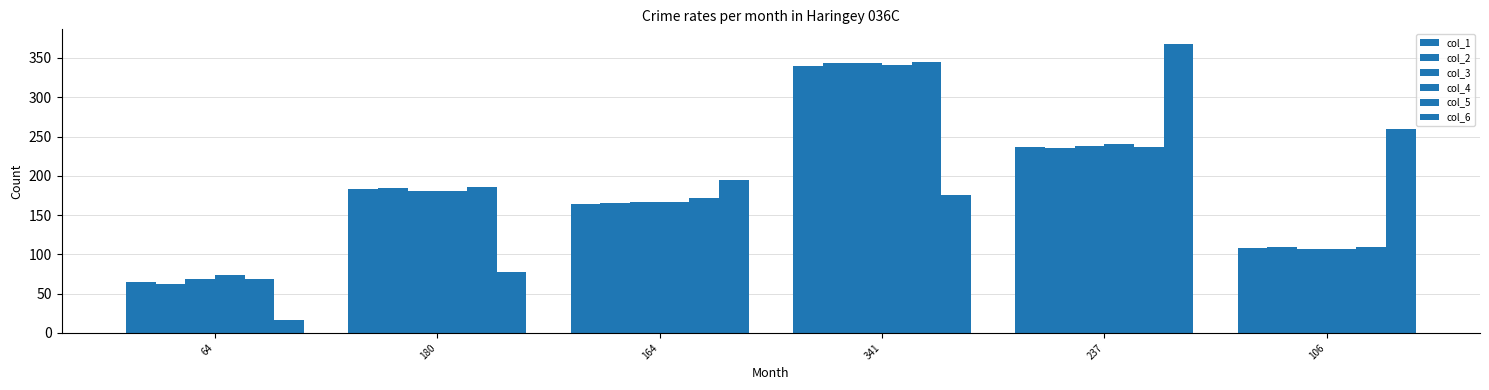

What is the value of the col_6 bar at the 6th from the left?

259